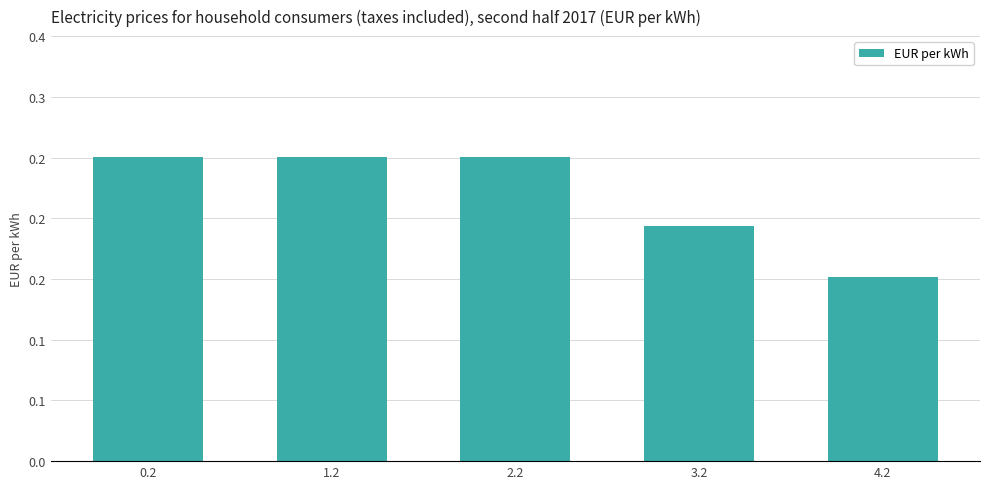

Reading left to right, what are all the values shown in this chart?

0.2=0.3	1.2=0.3	2.2=0.3	3.2=0.2	4.2=0.2